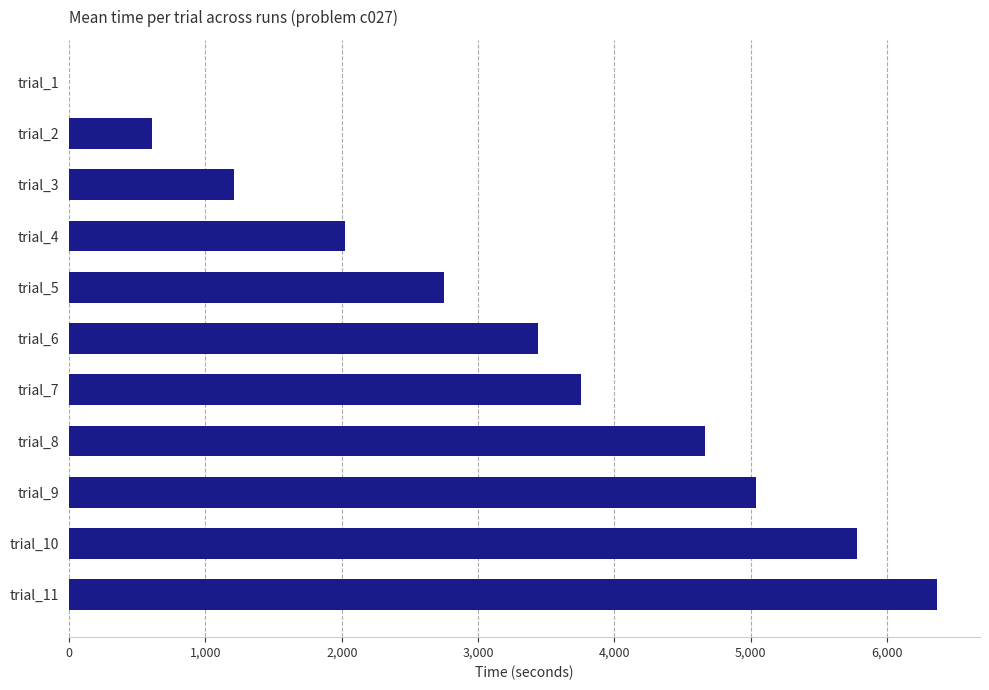

At which label is the value closest to 3181?

trial_6